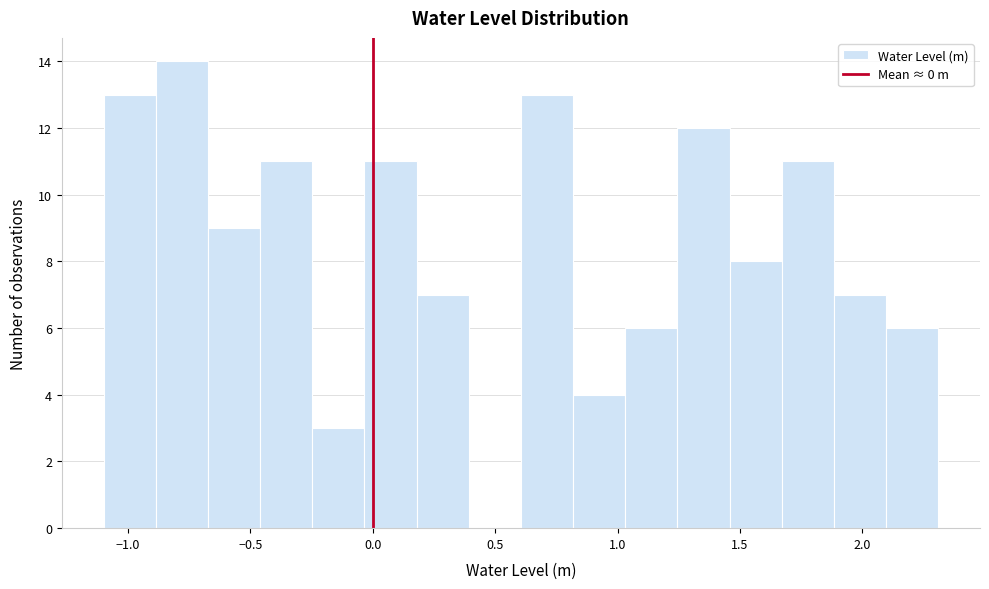

Over which range of the x-axis is the bar tallest?

-0.90 to -0.65